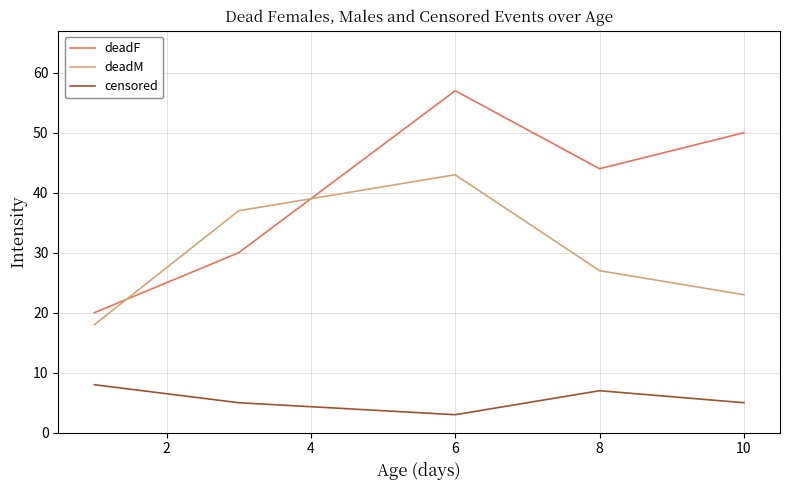

Which series has the largest total across all categories?

deadF